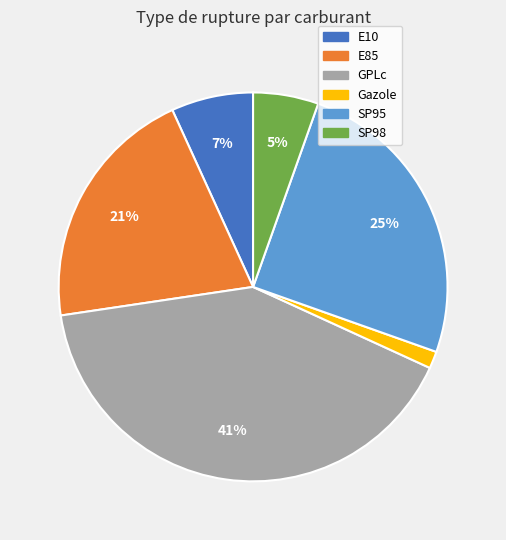

Is there a majority slice in this chart?

No